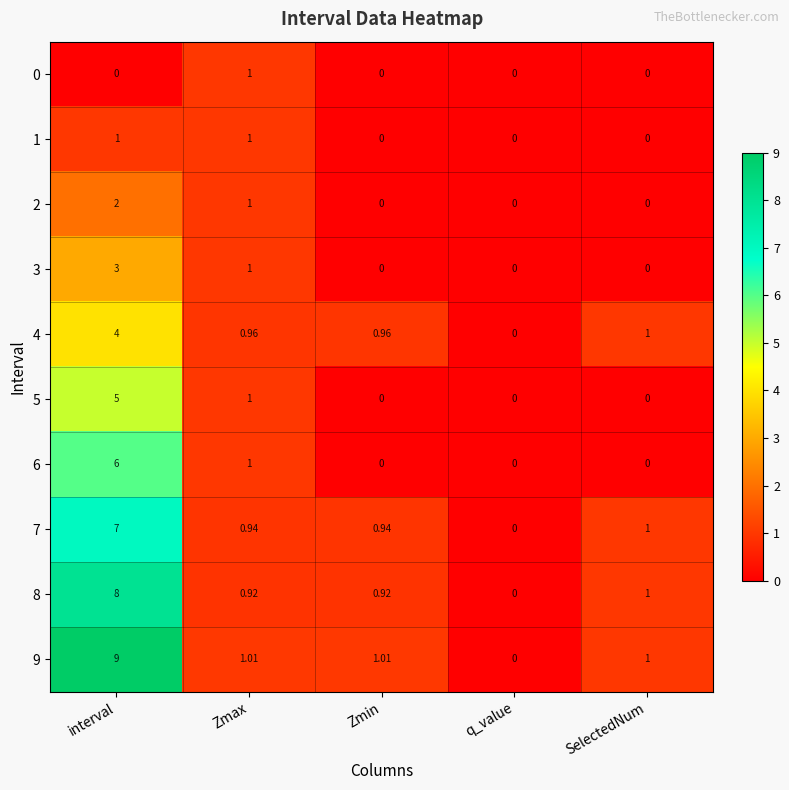

At which label is 6 closest to 3?

Zmax